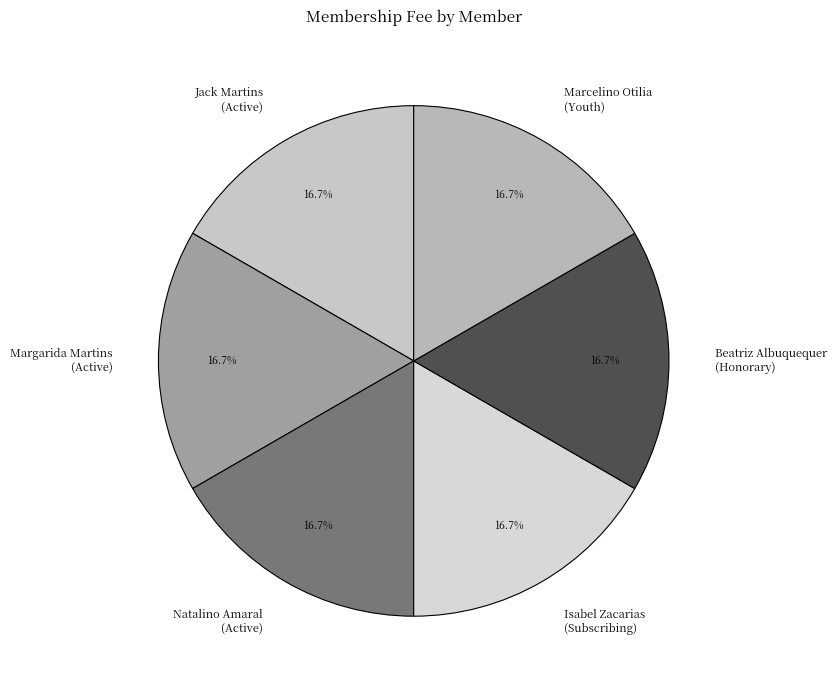

Does any single category account for the majority?

No